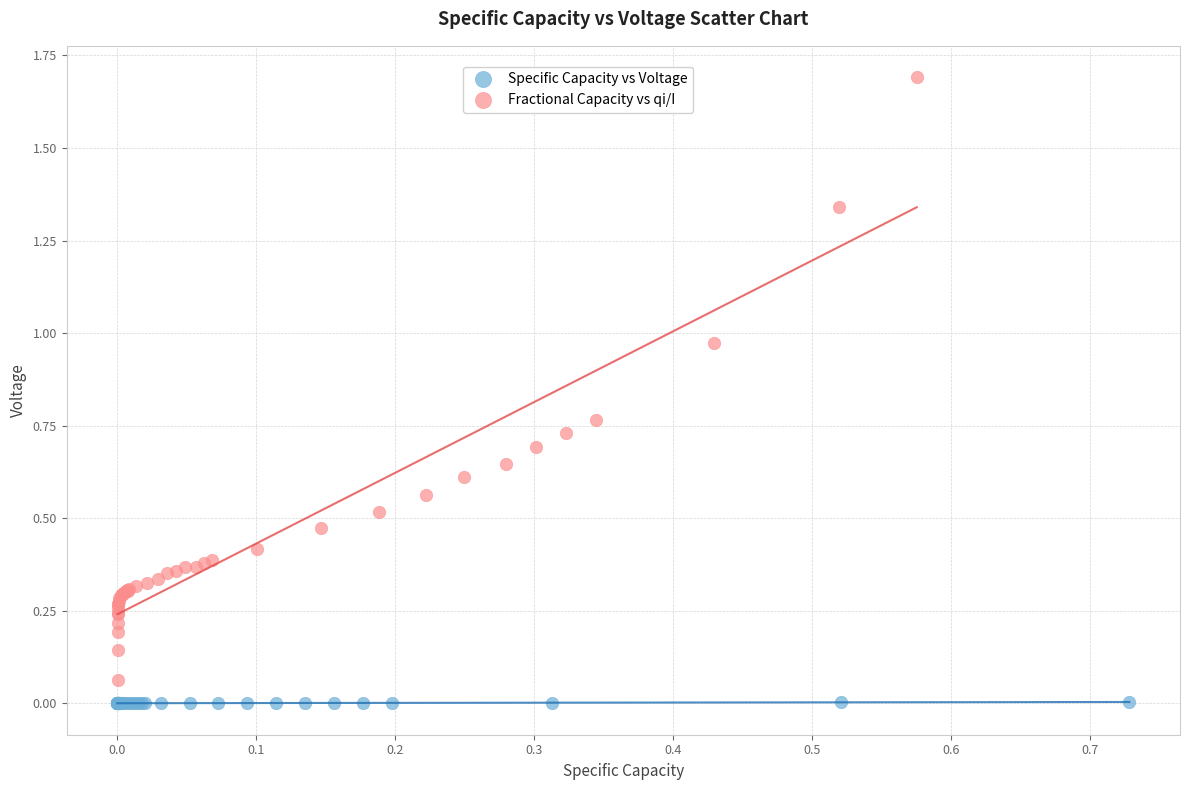

Which series has the widest spread of Y values?

Fractional Capacity vs qi/I